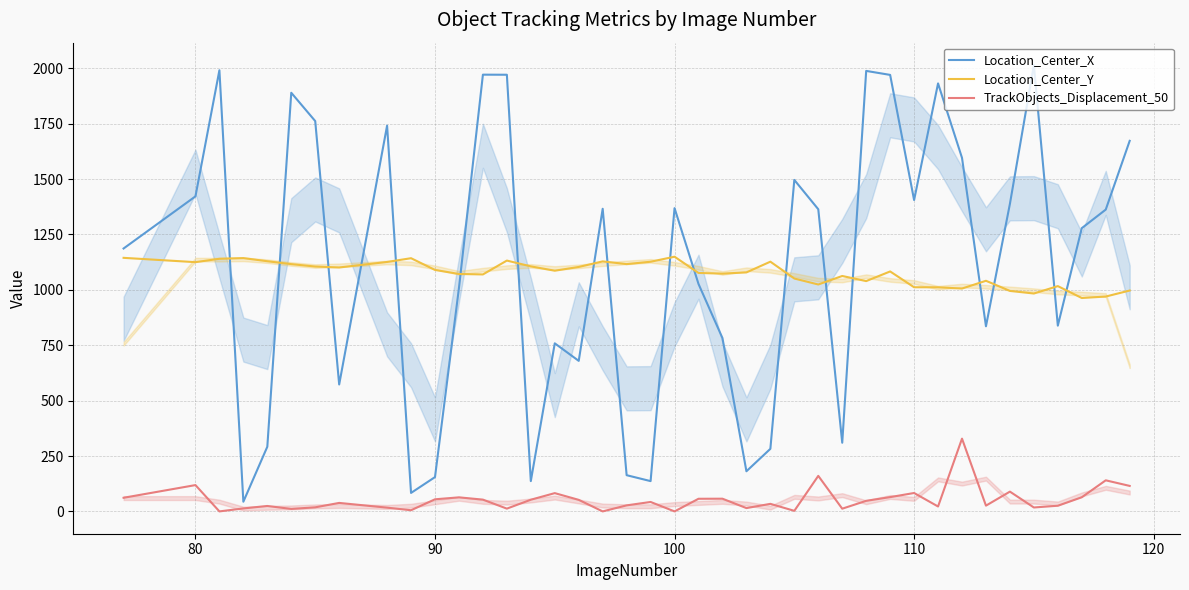

How many series are shown in this chart?

3